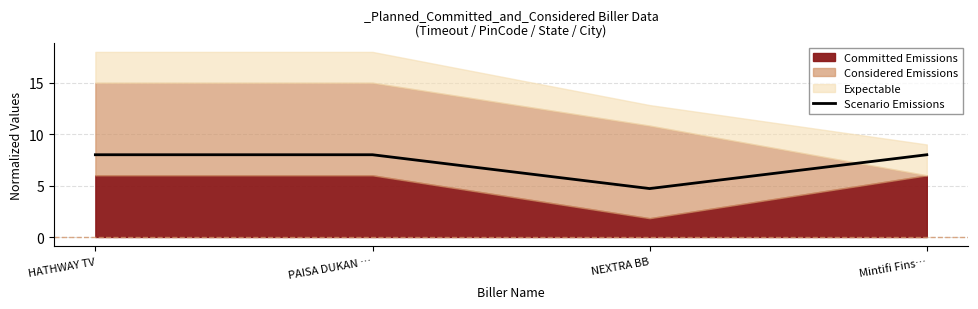

Reading left to right, list all the values displayed in this chart.

8.0	8.0	4.7	8.0